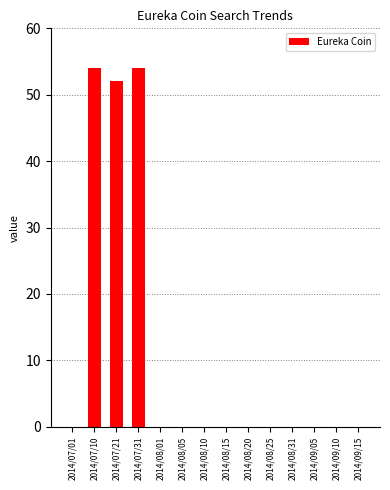

Reading left to right, list all the values displayed in this chart.

0	54	52	54	0	0	0	0	0	0	0	0	0	0